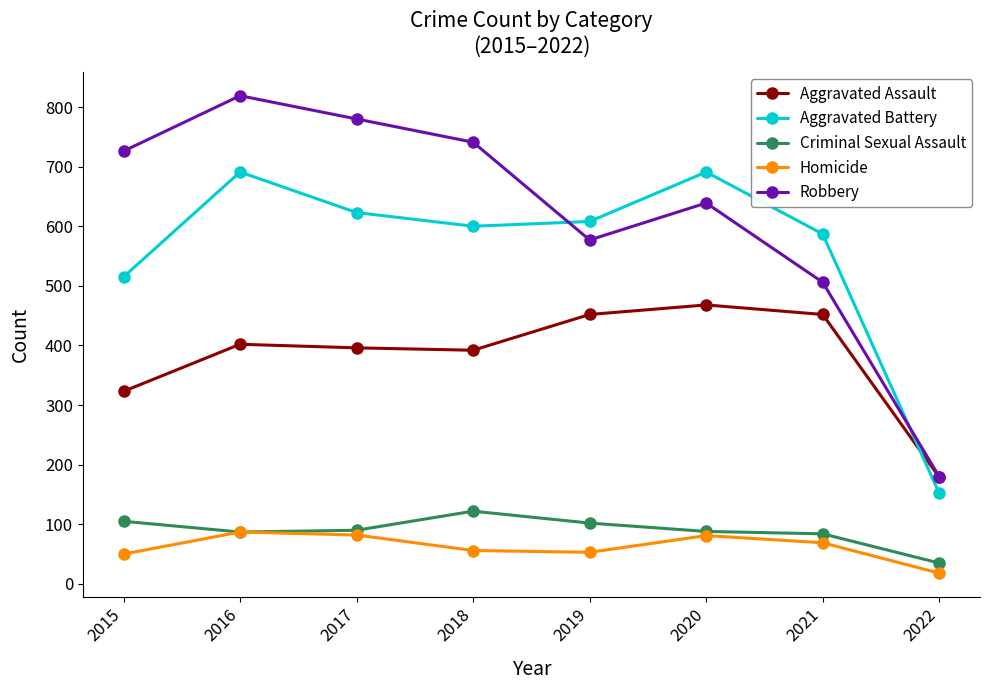

What is the minimum value for Robbery?

180